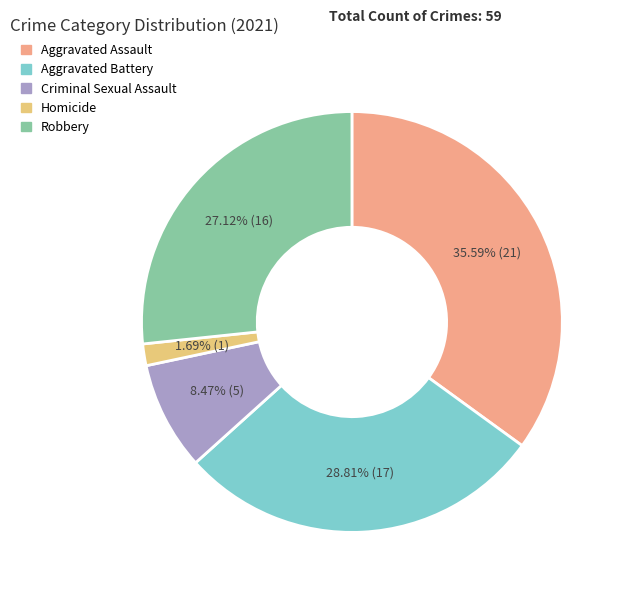

To the nearest percent, what is the average slice percentage?

20%